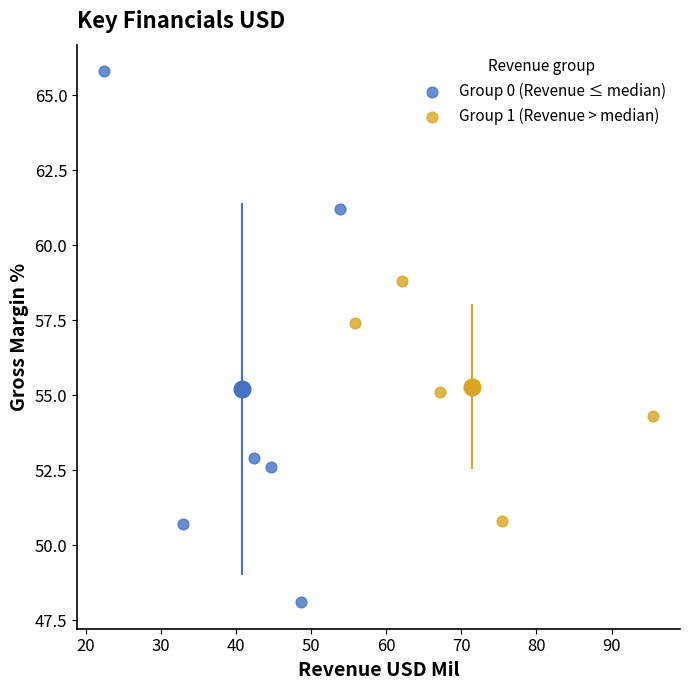

What are all the series names shown in the legend?

Group 0 (Revenue ≤ median), Group 1 (Revenue > median)